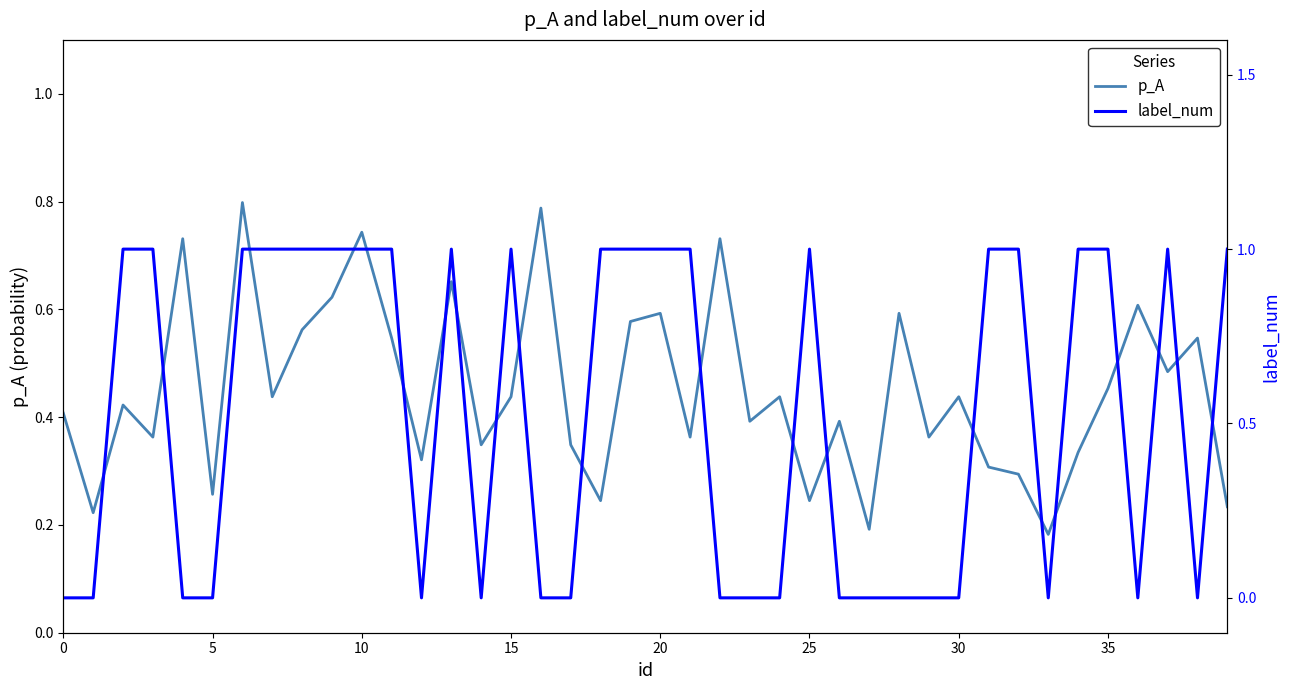

After their last crossing, which series has the higher values: label_num or p_A?

label_num